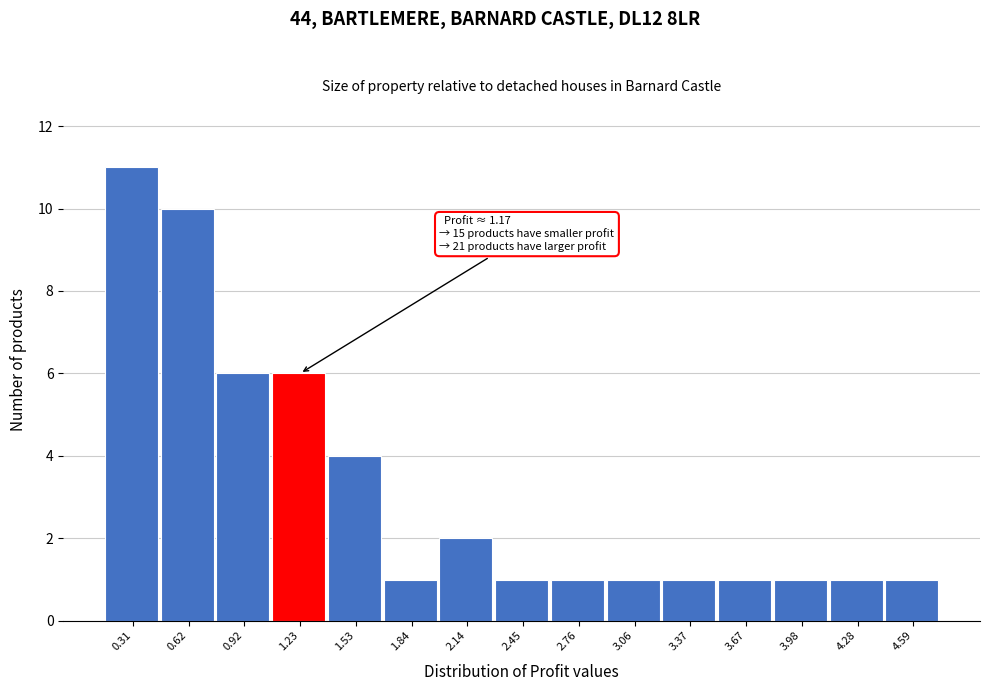

Over which range of the x-axis is the bar tallest?

0.15 to 0.45